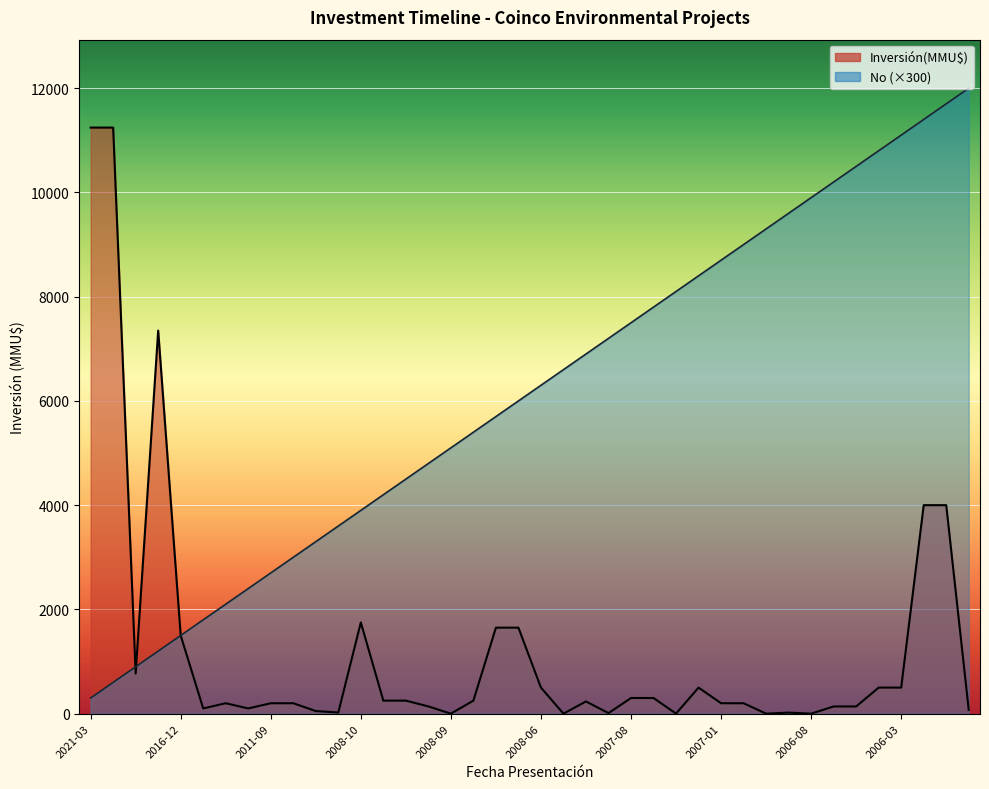

What value does the Inversión(MMU$) series have at 2012-01?

100